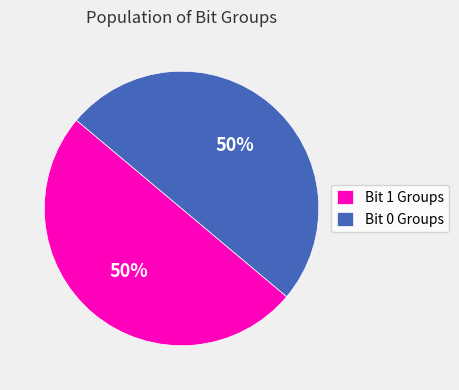

Approximately how many times larger is the value at Bit 0 Groups compared to Bit 1 Groups?

1.0